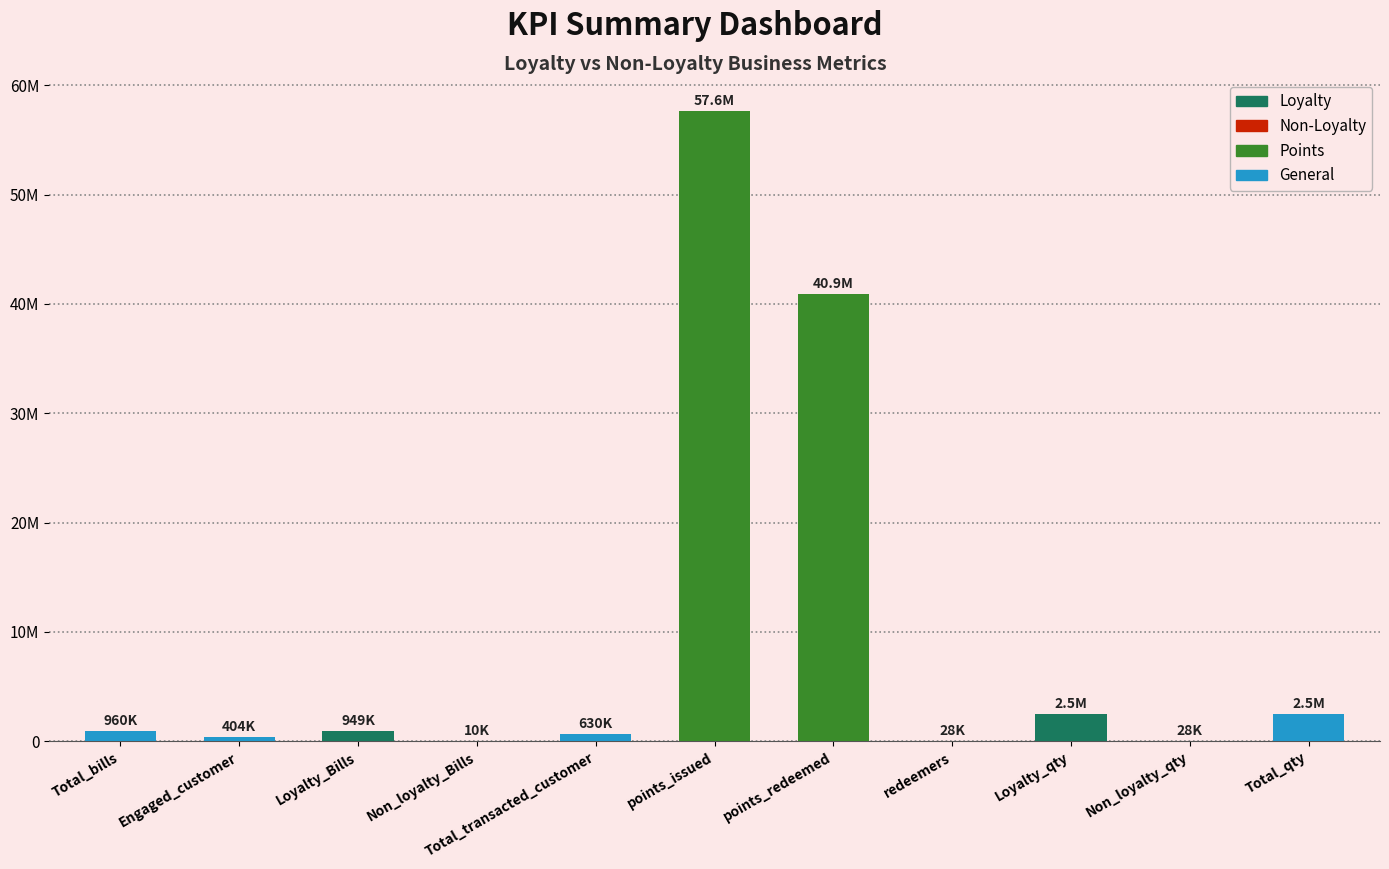

Is it true that the value at Total_transacted_customer is 629695?

True